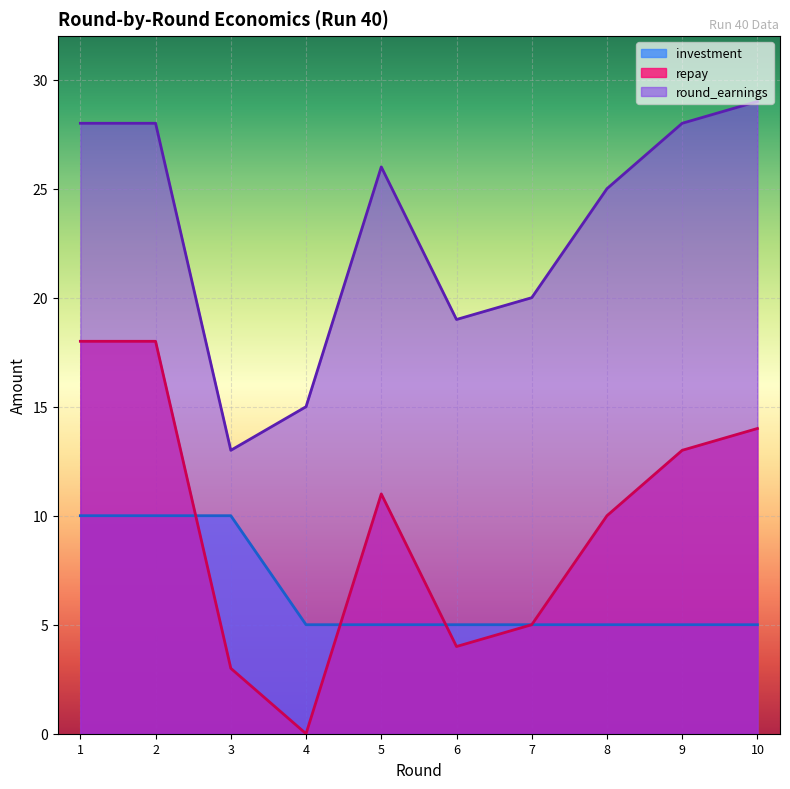

Rank the series at 6 from highest to lowest value.

round_earnings, investment, repay